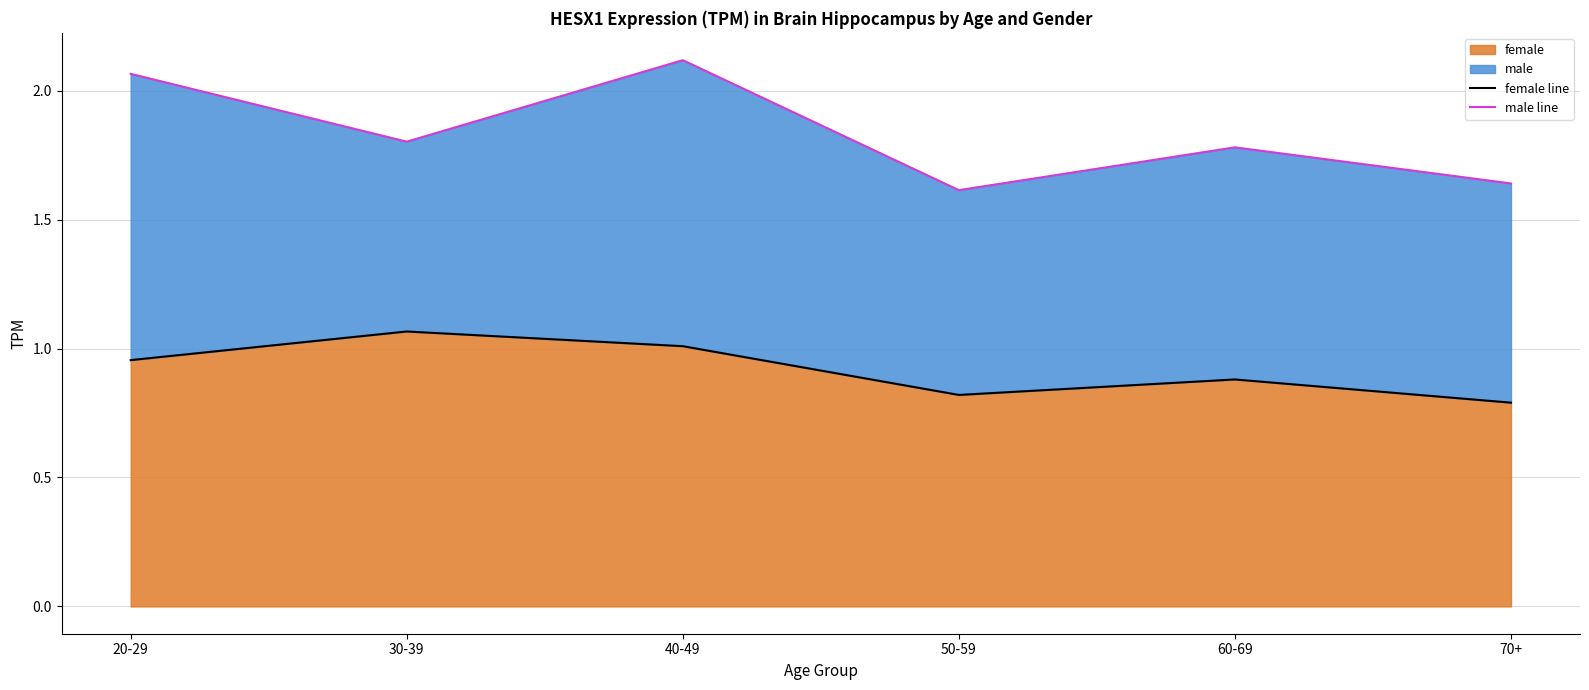

True or false: female line and male line intersect in this chart.

False